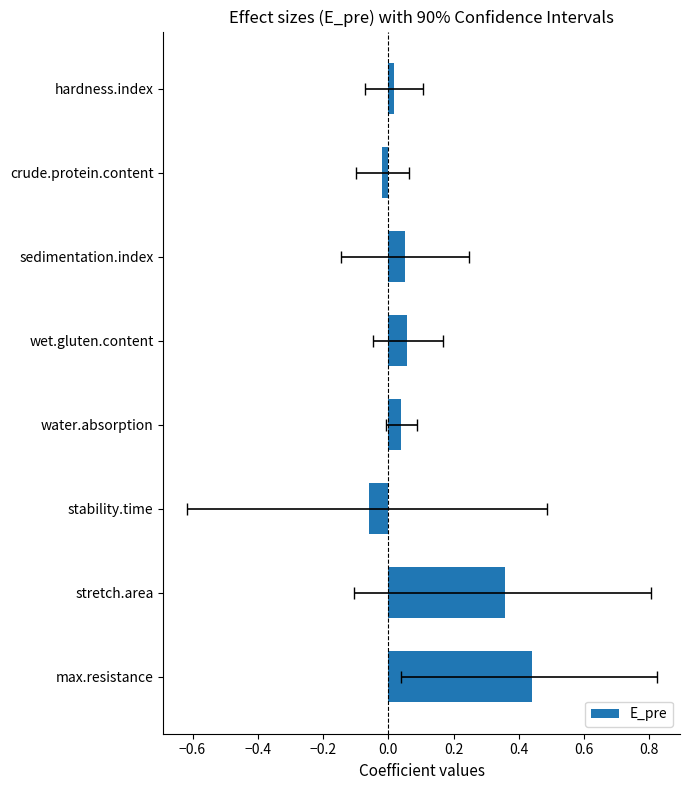

What is the smallest value displayed?

-0.1